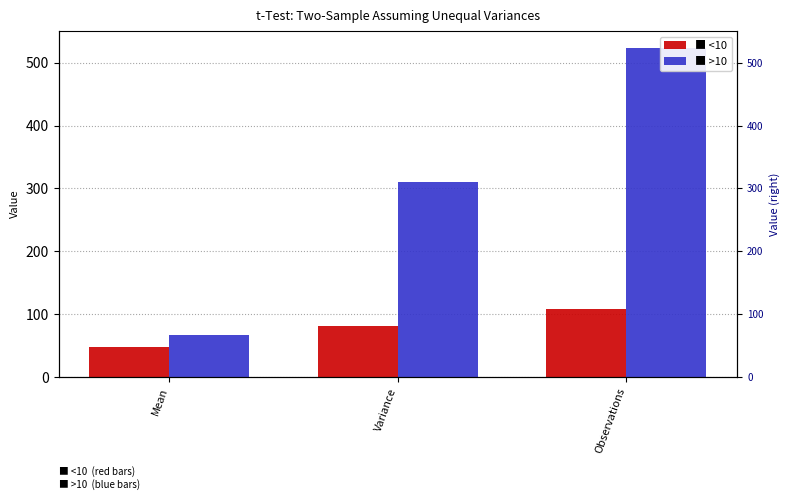

At which label does >10 reach its peak?

Observations